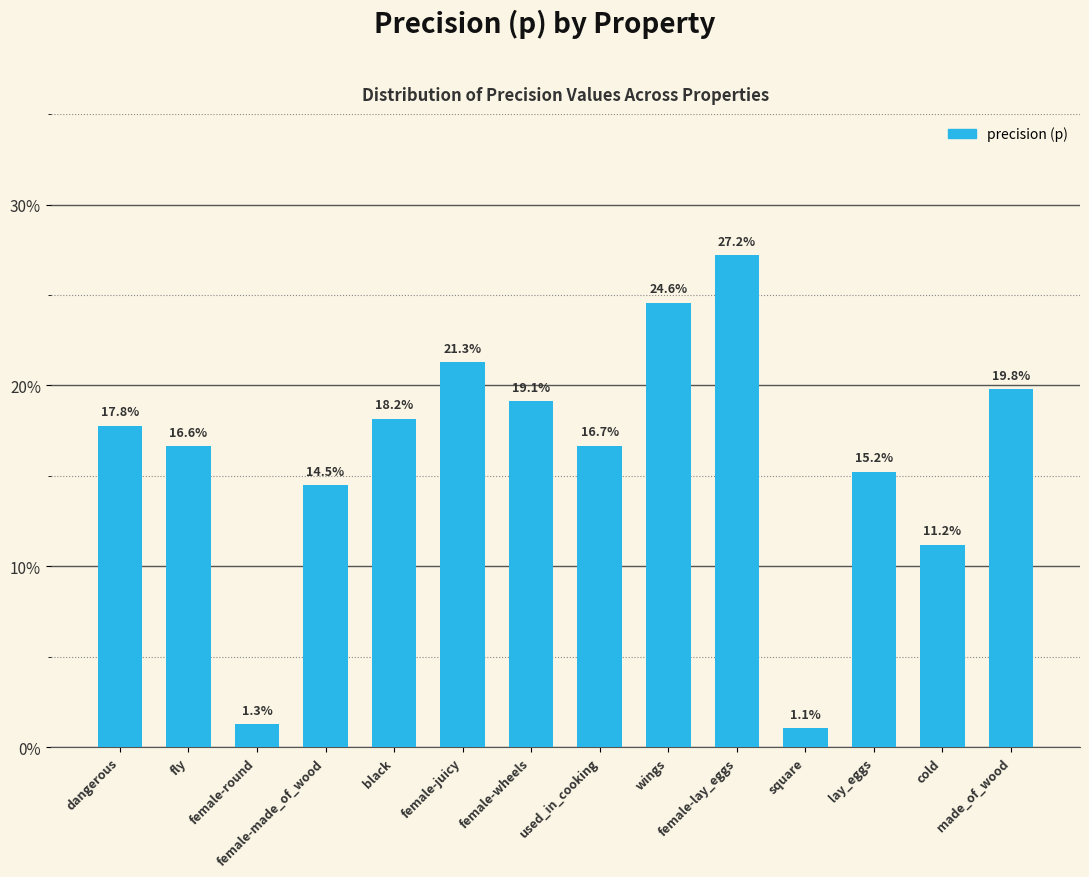

Which has a higher value, lay_eggs or made_of_wood?

made_of_wood